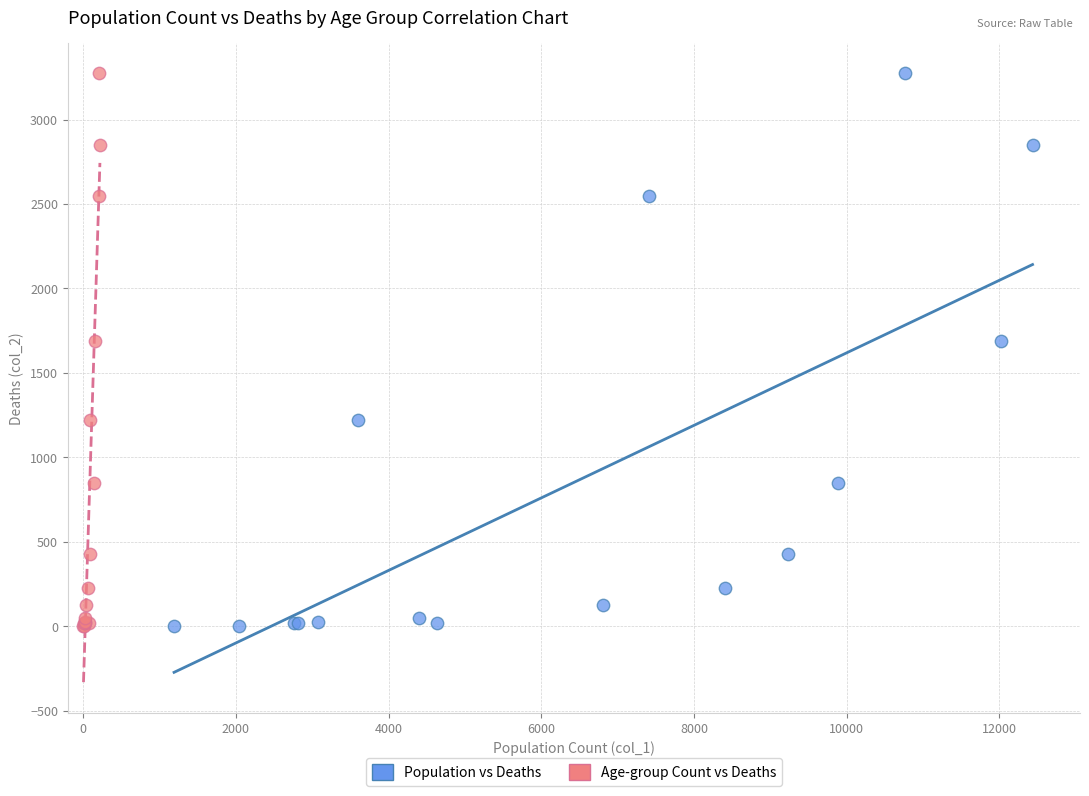

What are all the series names shown in the legend?

Population vs Deaths, Age-group Count vs Deaths